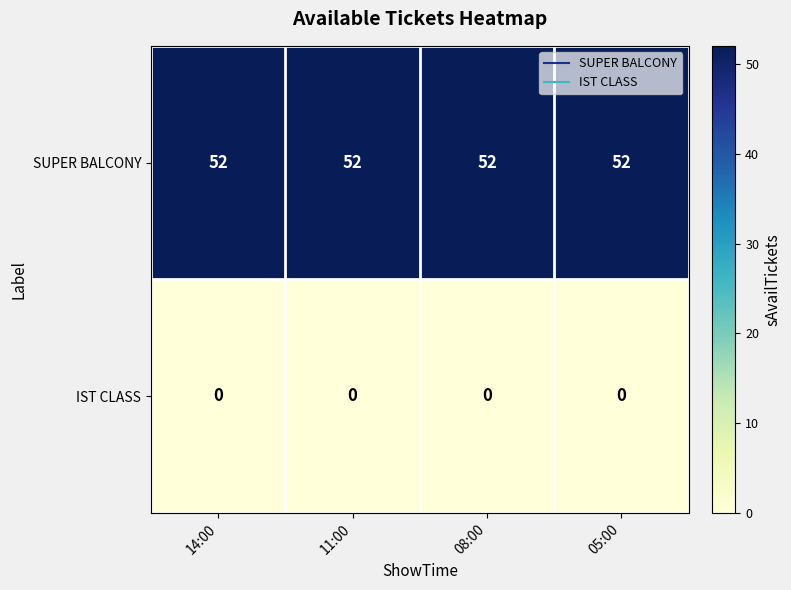

Is the value of SUPER BALCONY at 11:00 greater than the value of IST CLASS at 05:00?

Yes